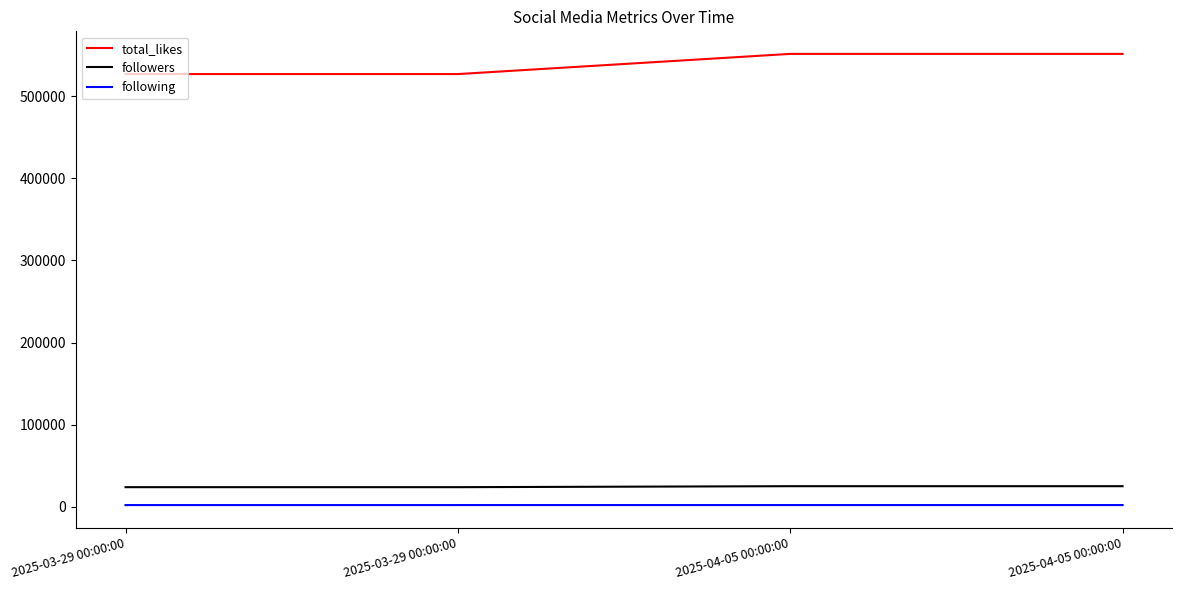

Which series changed the most between 2025-03-29 00:00:00 and 2025-04-05 00:00:00?

total_likes